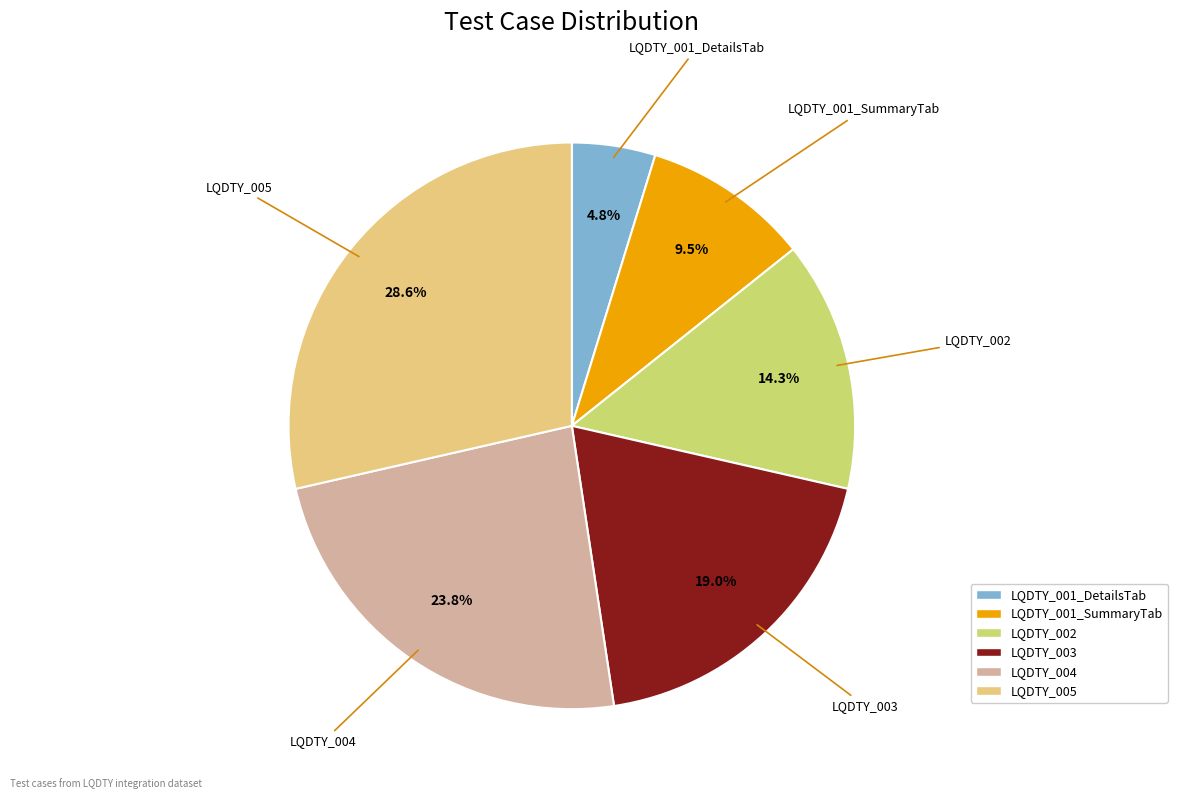

Rank the categories by value from highest to lowest.

LQDTY_005, LQDTY_004, LQDTY_003, LQDTY_002, LQDTY_001_SummaryTab, LQDTY_001_DetailsTab